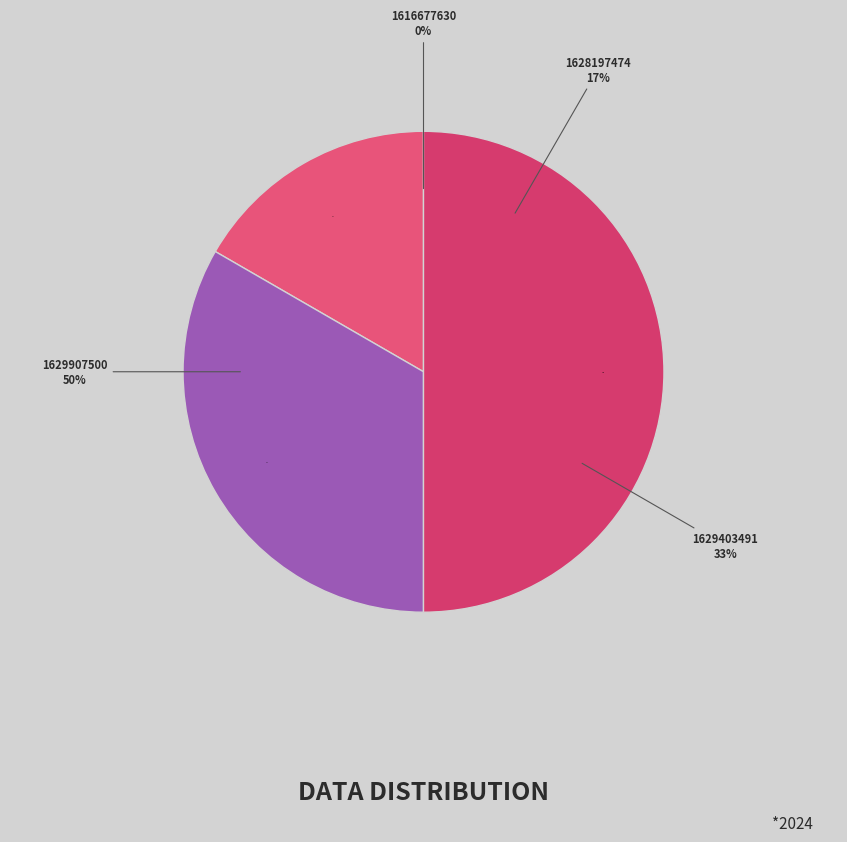

What percentage is the 1629907500 slice, to the nearest percent?

50%